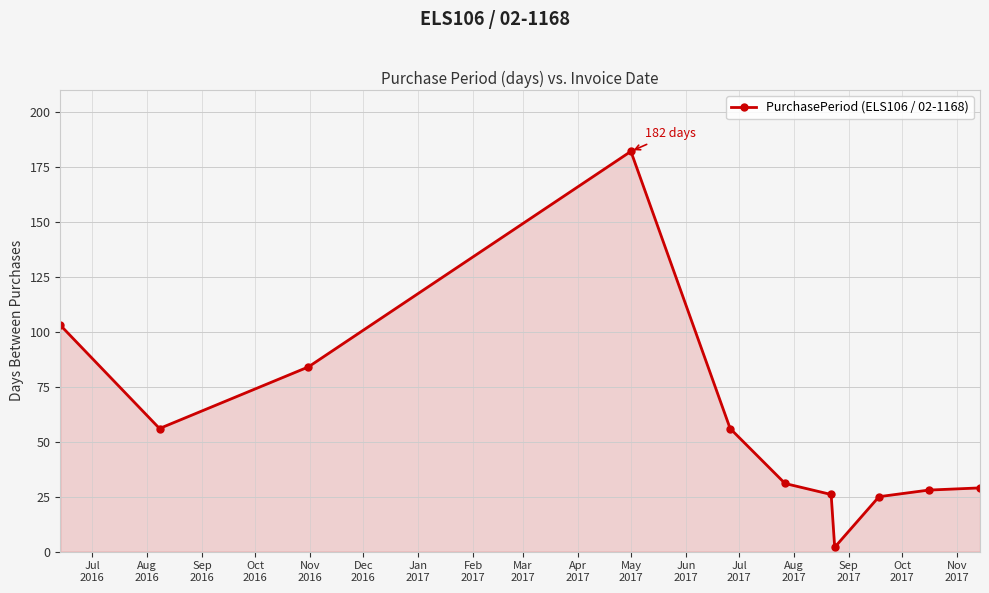

Reading left to right, extract all data points from this chart.

103	56	84	182	56	31	26	2	25	28	29